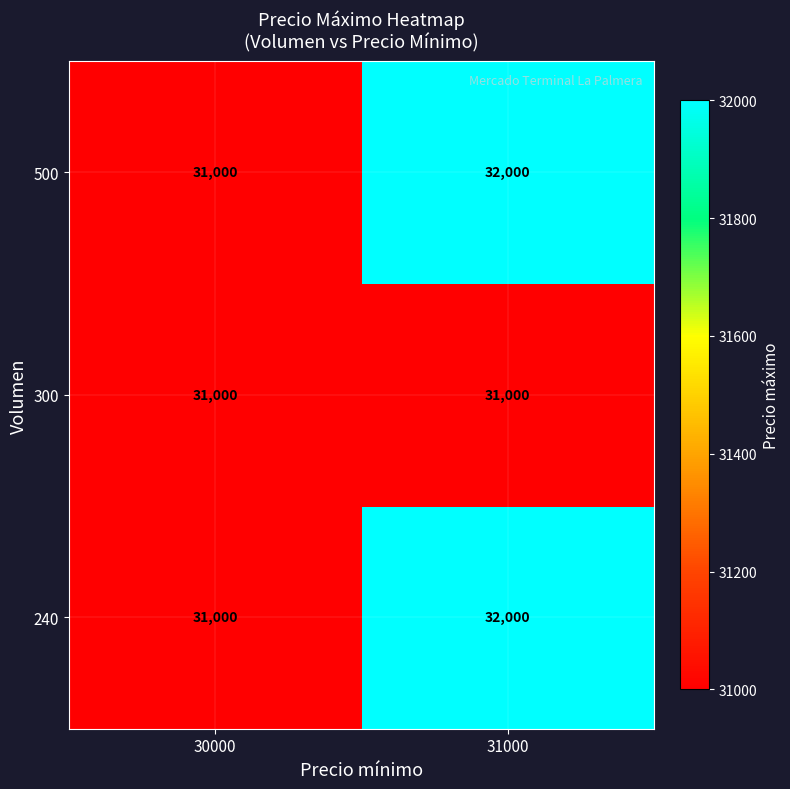

Reading left to right, extract all data points from this chart.

500: 31000	32000
300: 31000	31000
240: 31000	32000